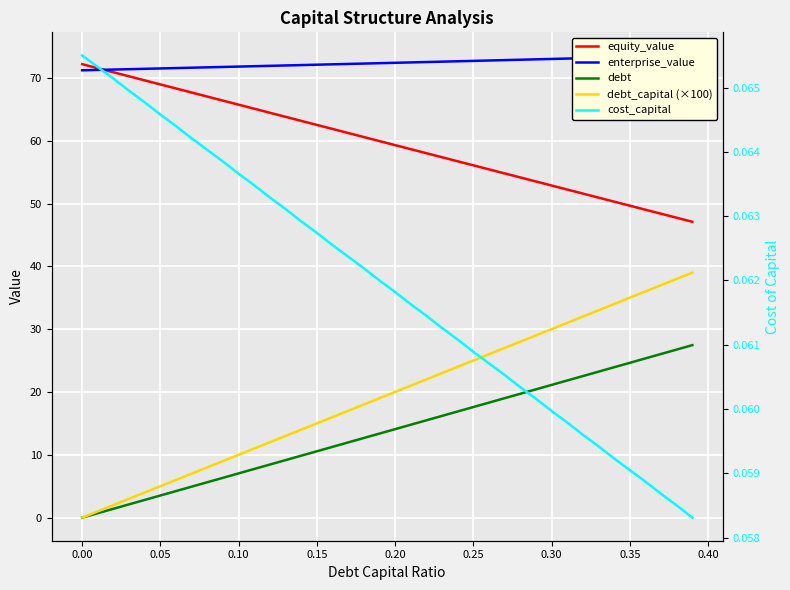

Is it true that cost_capital equals 0.1 at 0.25?

True